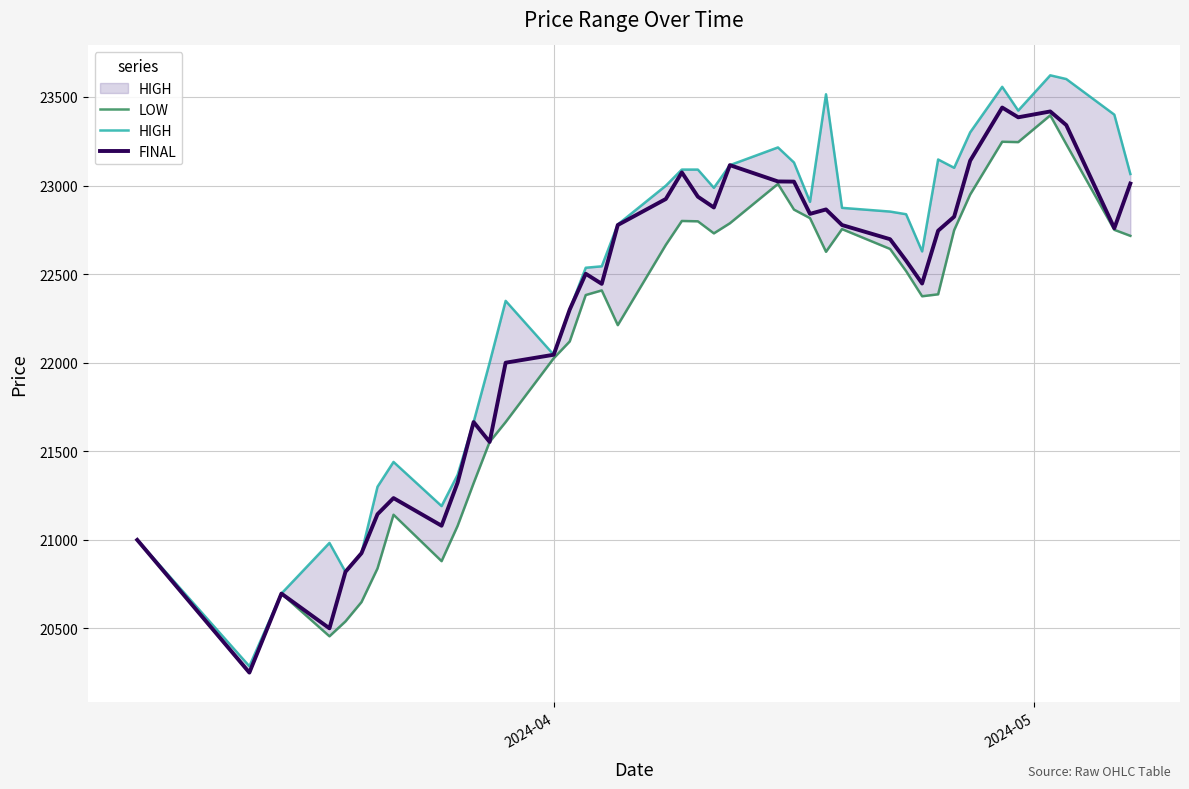

What is the value of the LOW point at the 23rd from the left?

22787